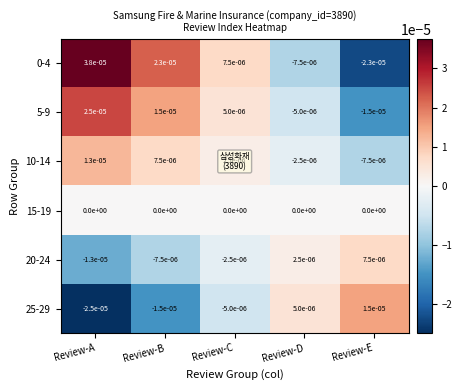

Which label corresponds to the smallest value in the chart?

Review-A